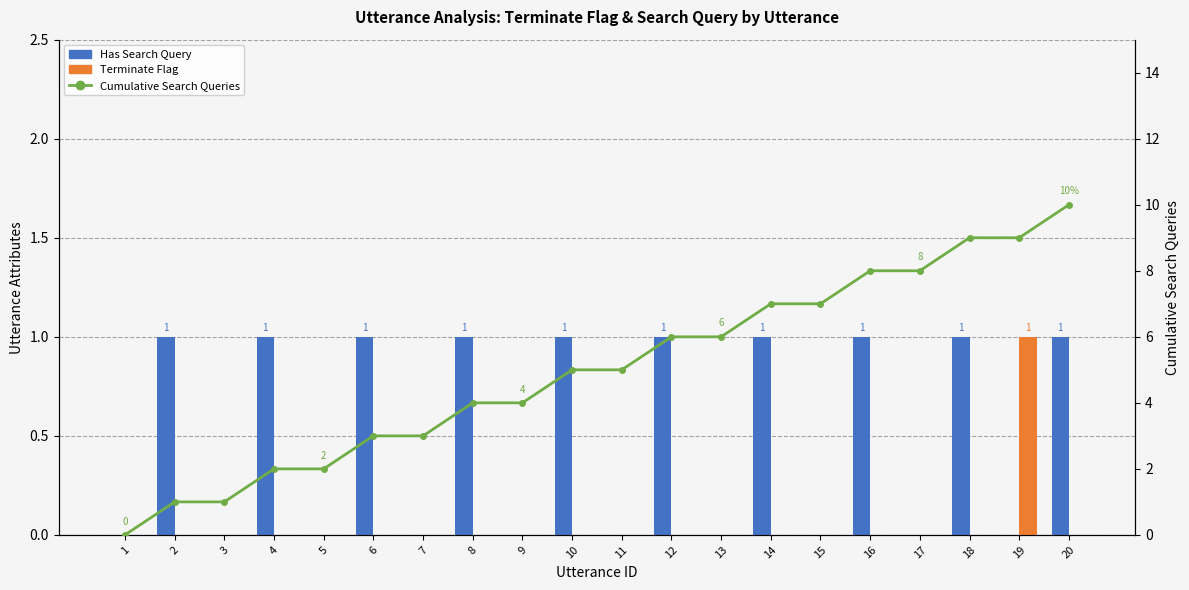

Between 5 and 6, which series saw the biggest shift?

Has Search Query